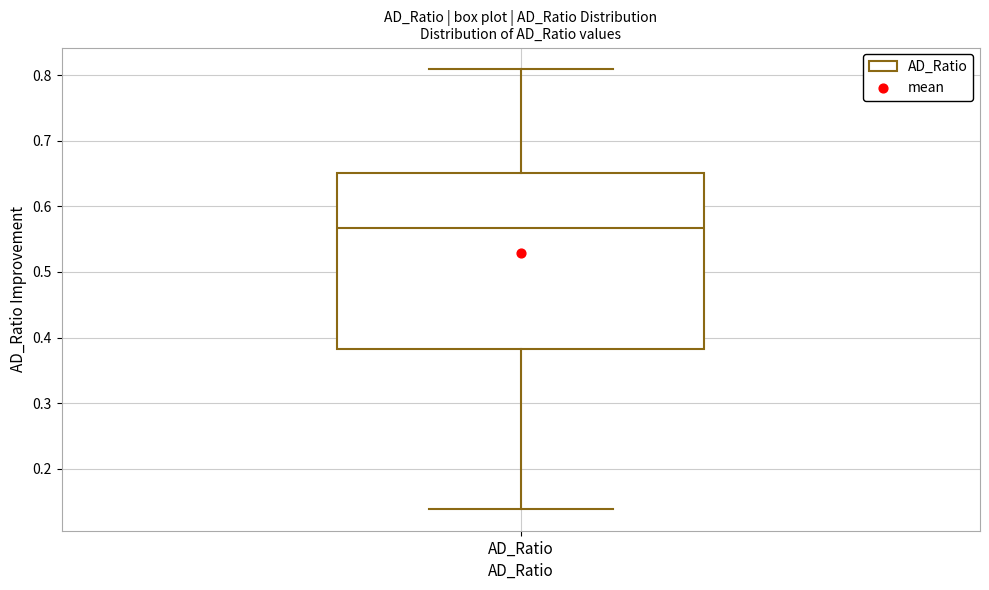

Transcribe this box plot: give where the median line is, the range the box spans, and where the two whiskers end, as read against the y-axis. The values are not printed on the chart, so give them approximately, as read against the axis.

median 0.57, box 0.38 to 0.65, whiskers 0.14 to 0.81